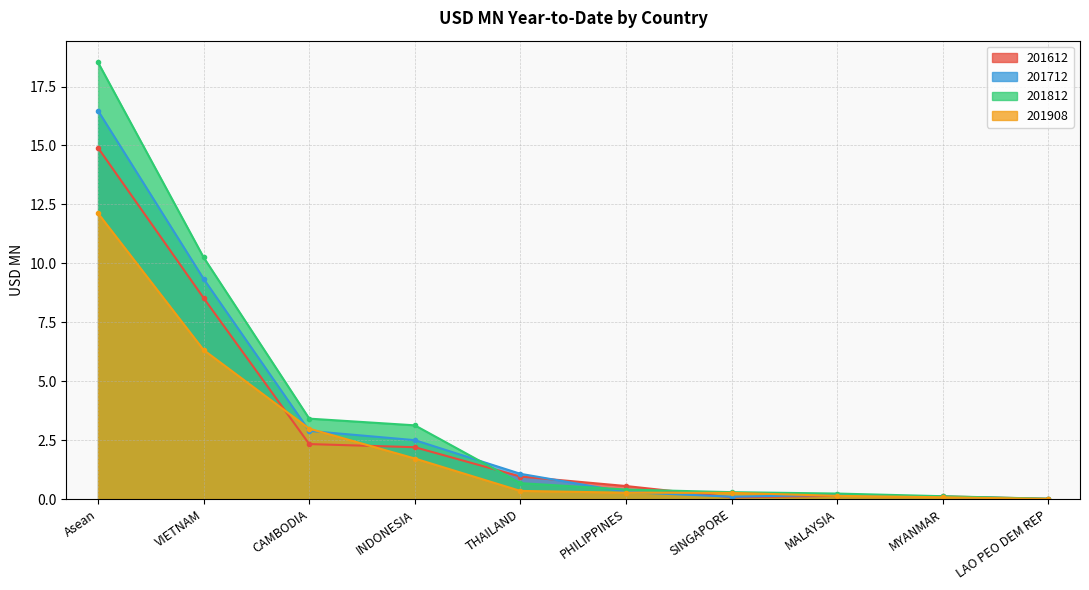

Is the value of 201612 at INDONESIA greater than the value of 201712 at CAMBODIA?

No